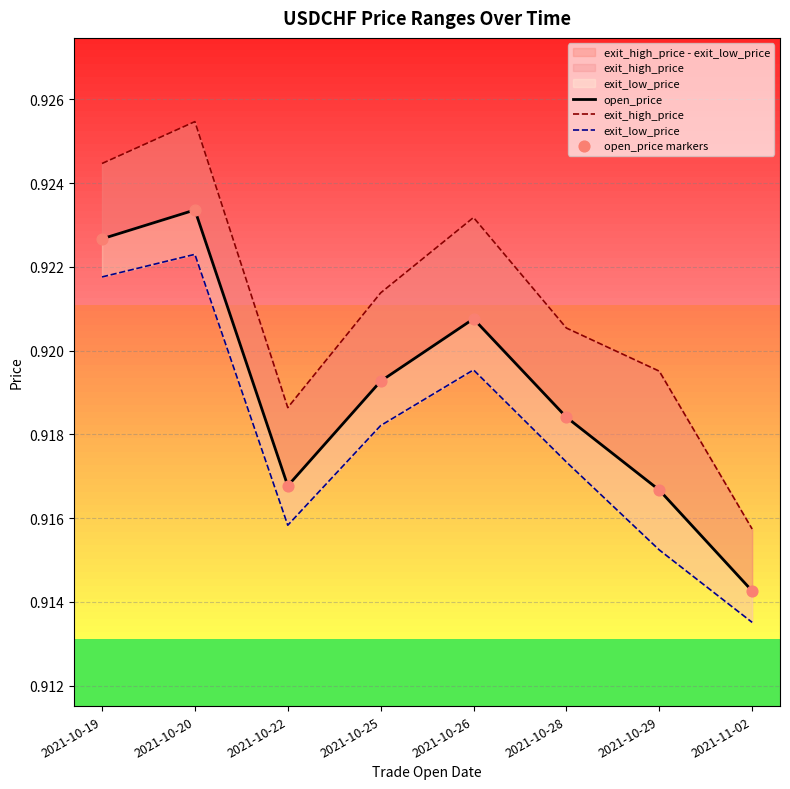

Is the value of exit_low_price at 2021-10-20 greater than the value of open_price markers at 2021-10-19?

No